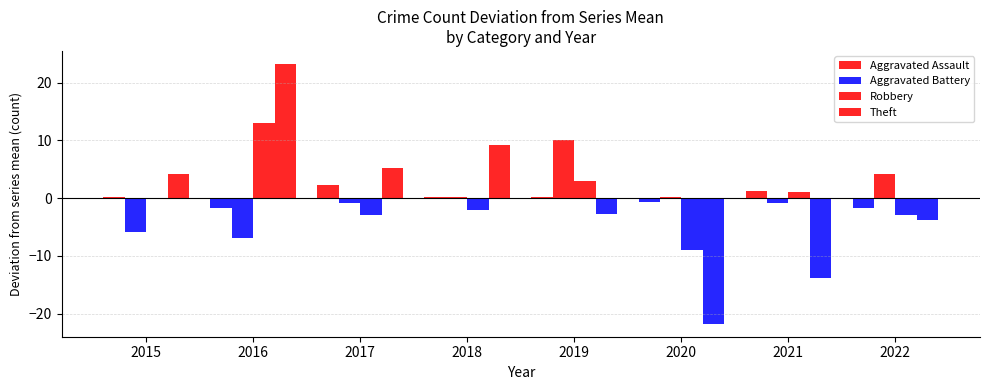

How many distinct data groups are displayed?

4